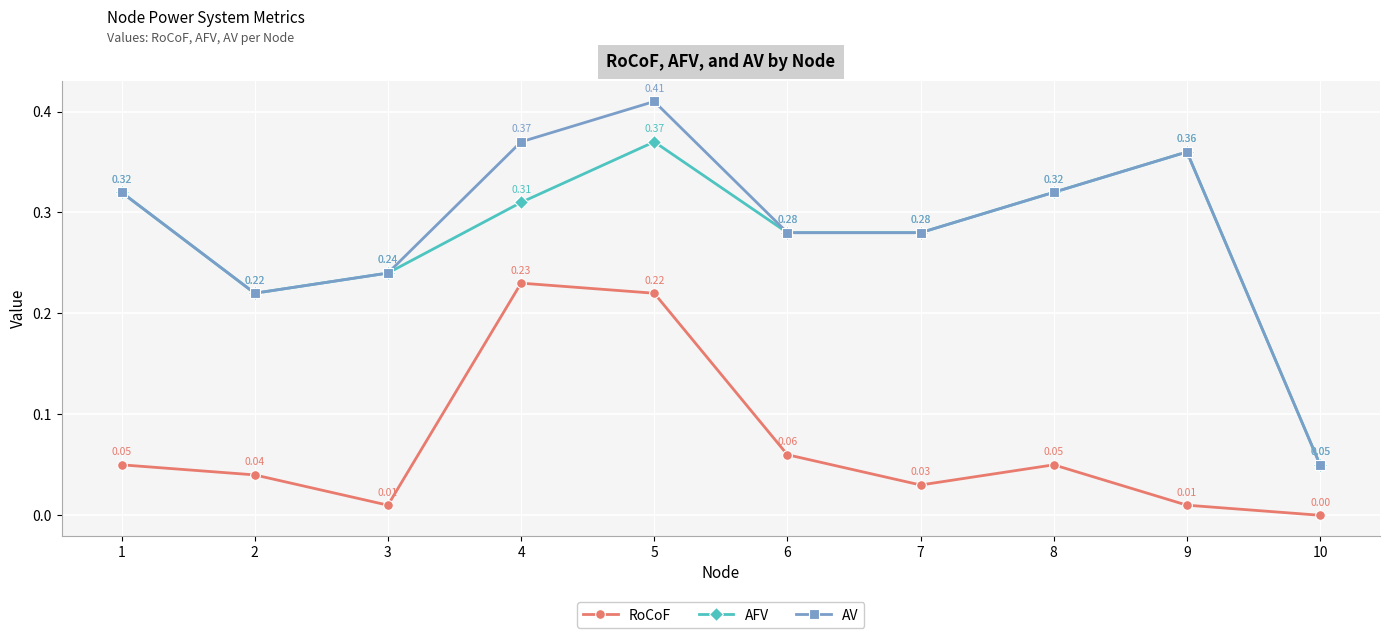

Which series has the widest spread of values?

AV